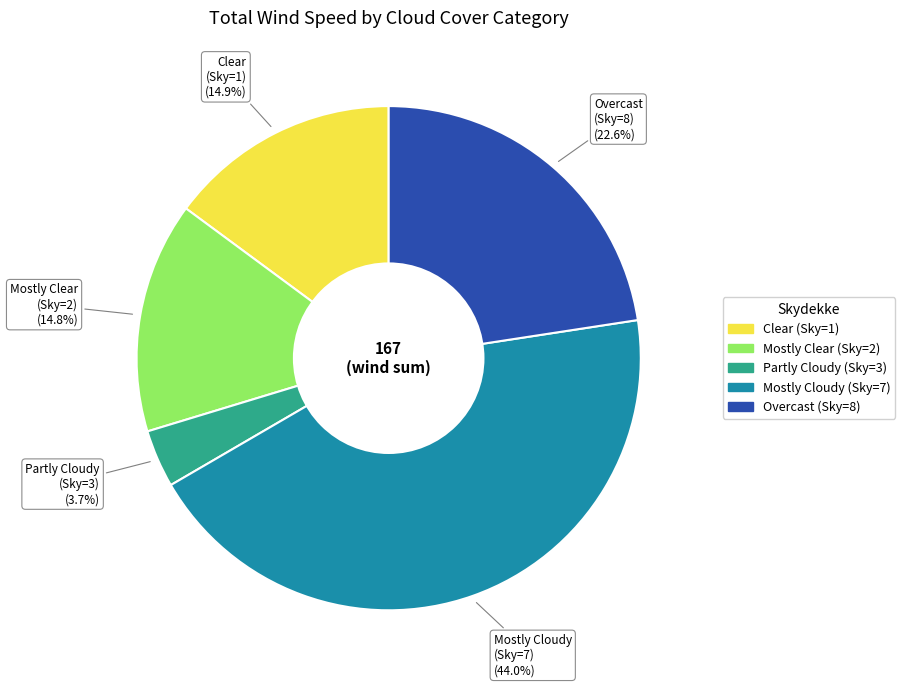

Is there any slice that represents more than half of the pie?

No